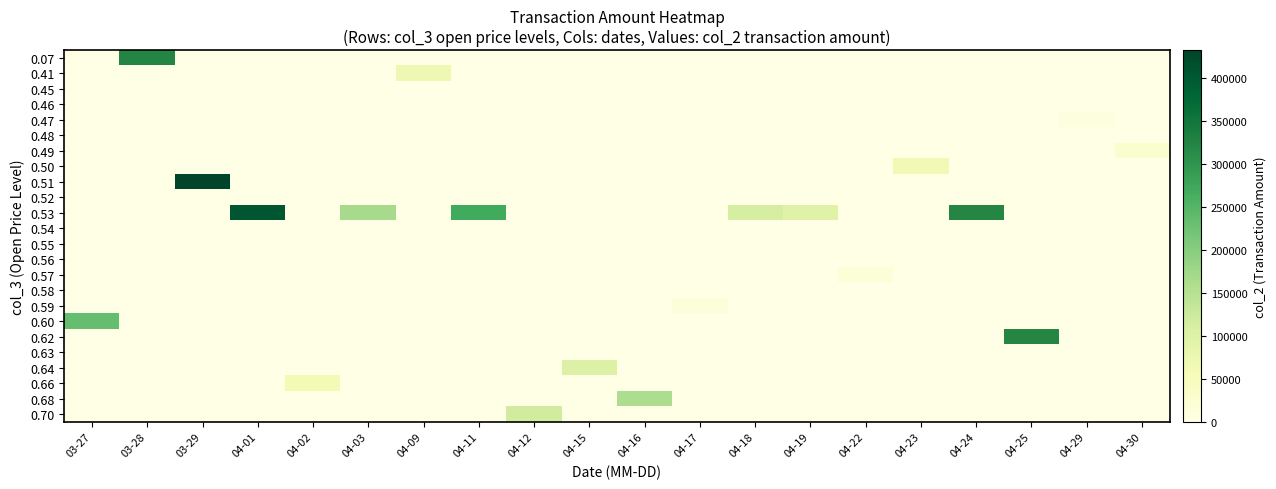

What is the greatest value displayed?

432650